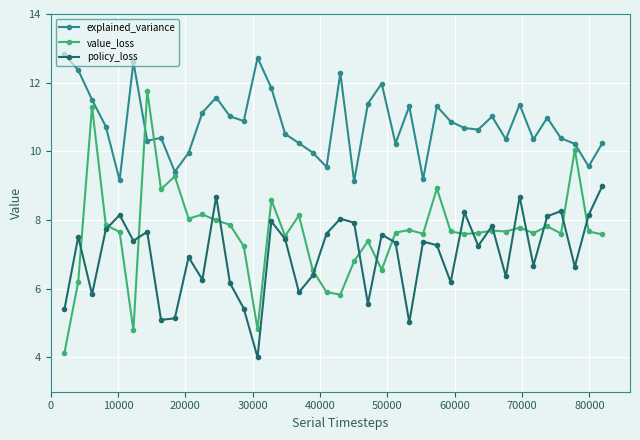

In explained_variance, how many points are lower than both neighbors (excluding endpoints)?

12